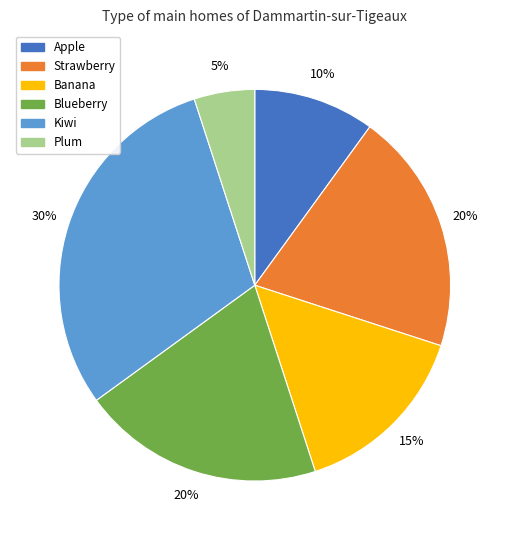

Does Kiwi represent more than half of the total?

No